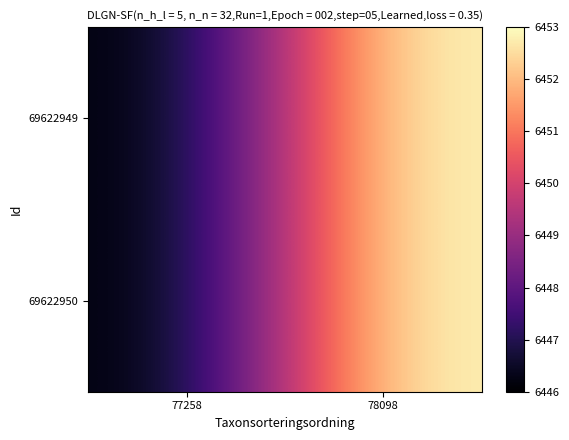

Reading left to right, extract all data points from this chart.

69622949: 77258=6446	78098=6453
69622950: 77258=6446	78098=6453